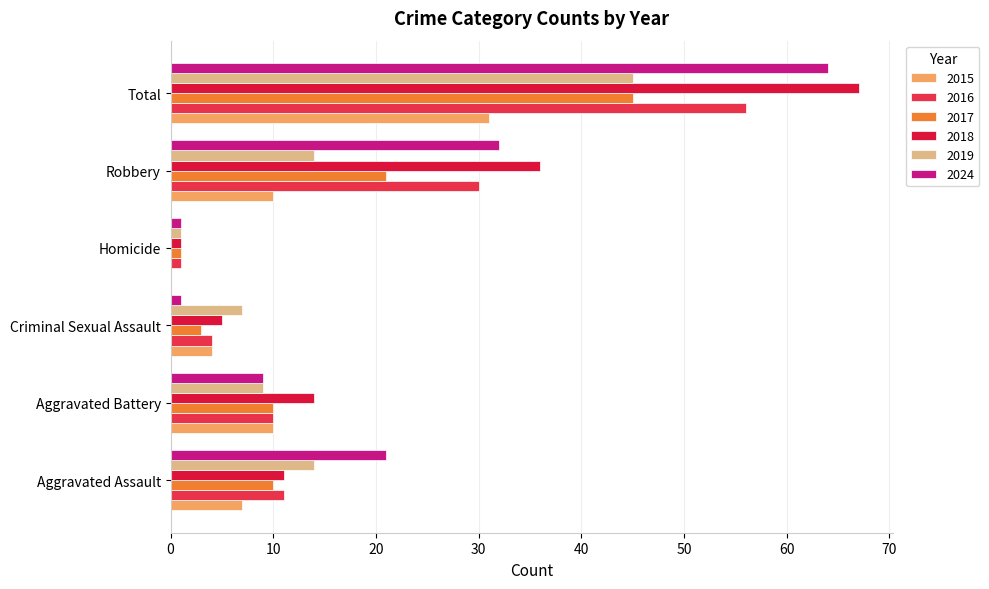

Rank the series by their maximum value, from highest to lowest.

2018, 2024, 2016, 2017, 2019, 2015